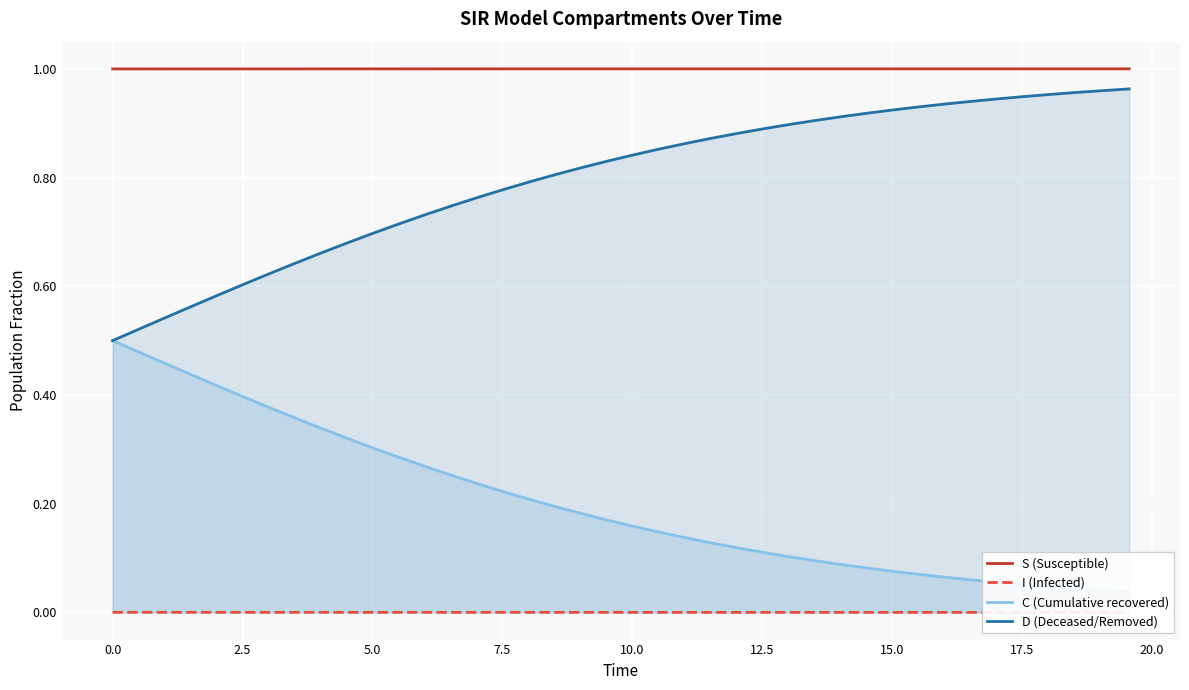

True or false: C (Cumulative recovered) has more than 2 points higher than both neighbors.

False